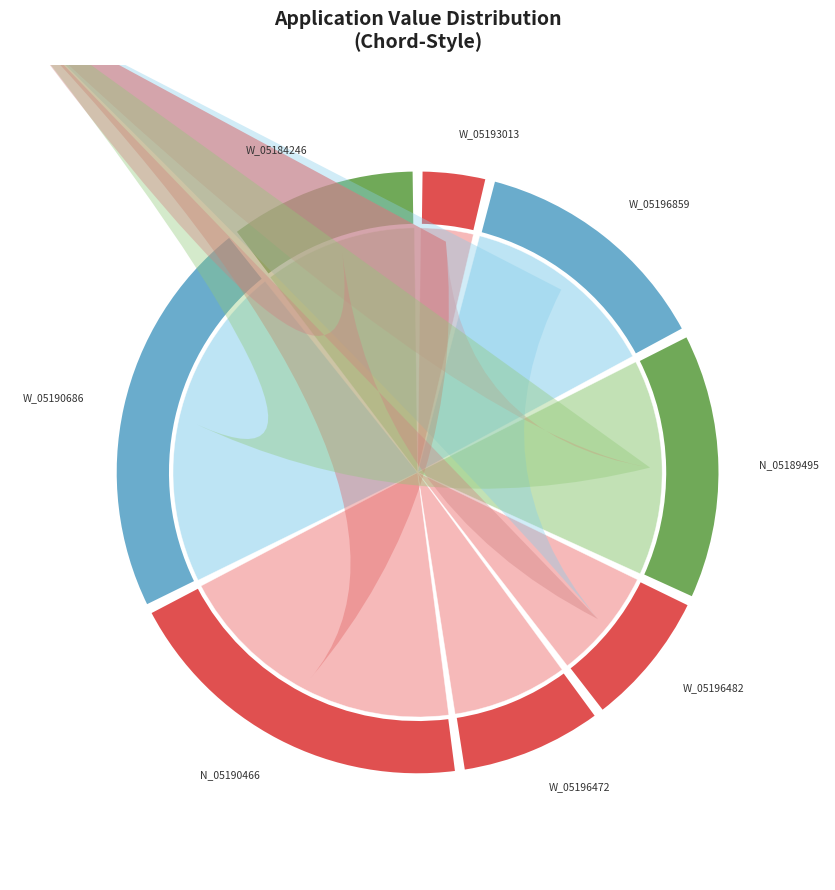

True or false: W_APPL05190686_NHOU accounts for 30% of the total.

False